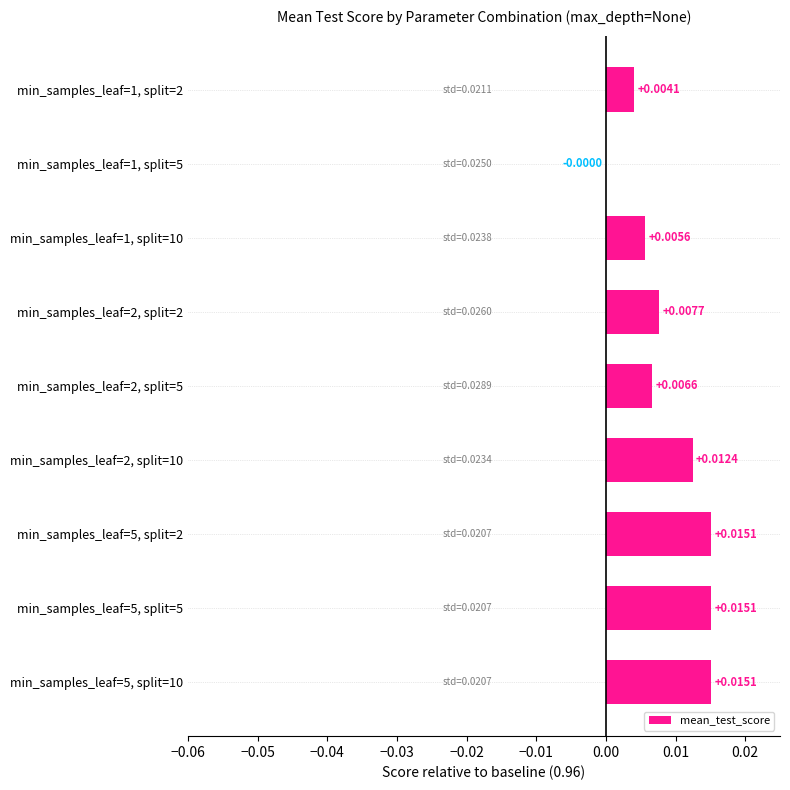

How many values exceed 0?

8